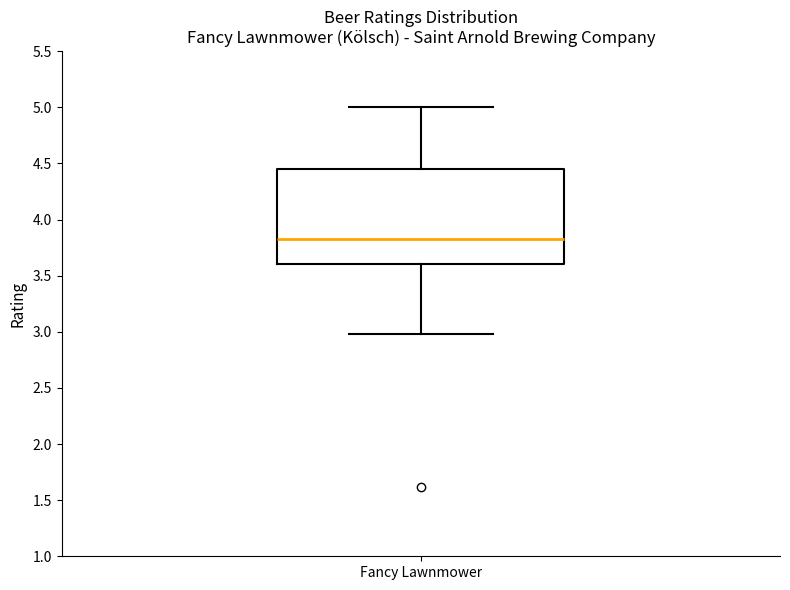

Transcribe this box plot: give where the median line is, the range the box spans, and where the two whiskers end, as read against the y-axis. The values are not printed on the chart, so give them approximately, as read against the axis.

median 3.85, box 3.60 to 4.45, whiskers 3.00 to 5.00